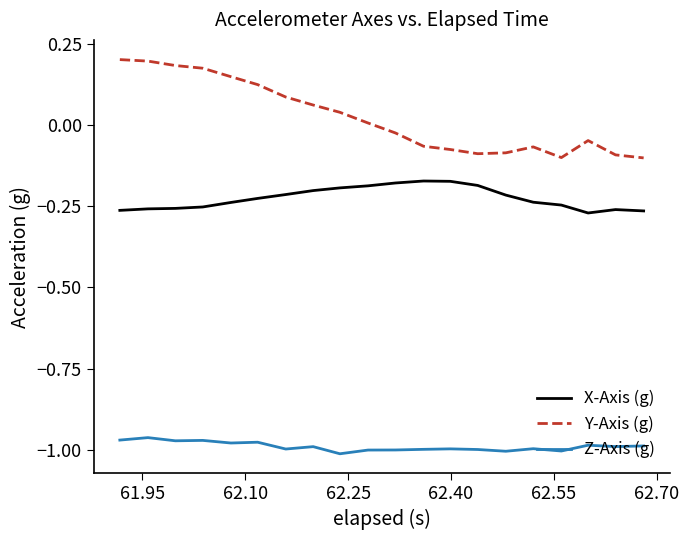

List the series in order of their peak value, lowest first.

Z-Axis (g), X-Axis (g), Y-Axis (g)